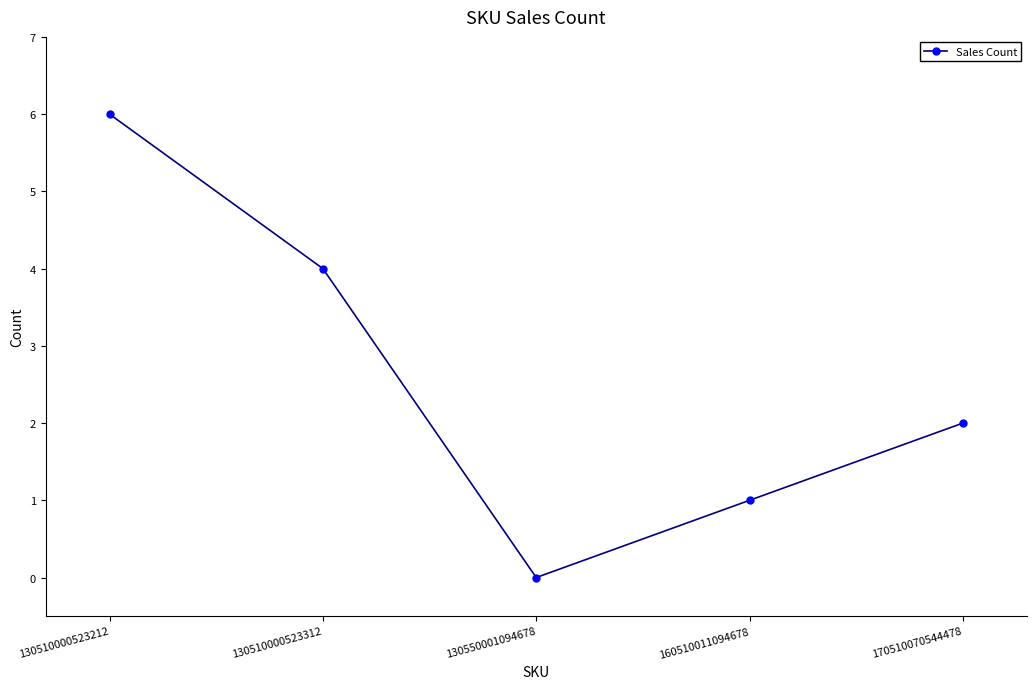

At which category does the chart reach its peak across all series?

130510000523212